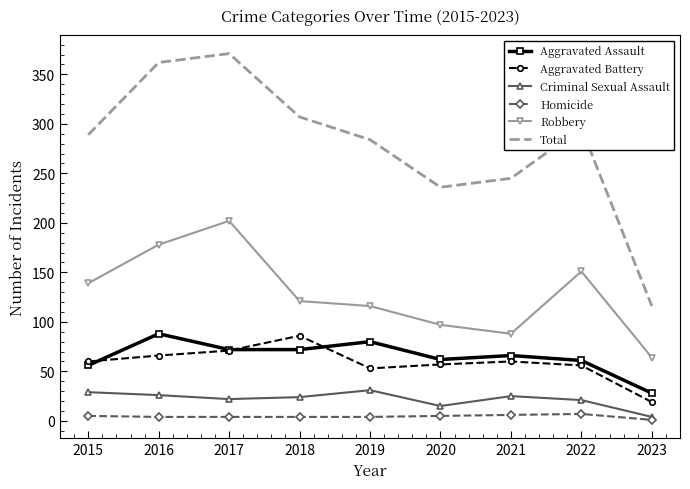

True or false: Robbery and Aggravated Assault cross at least once.

False